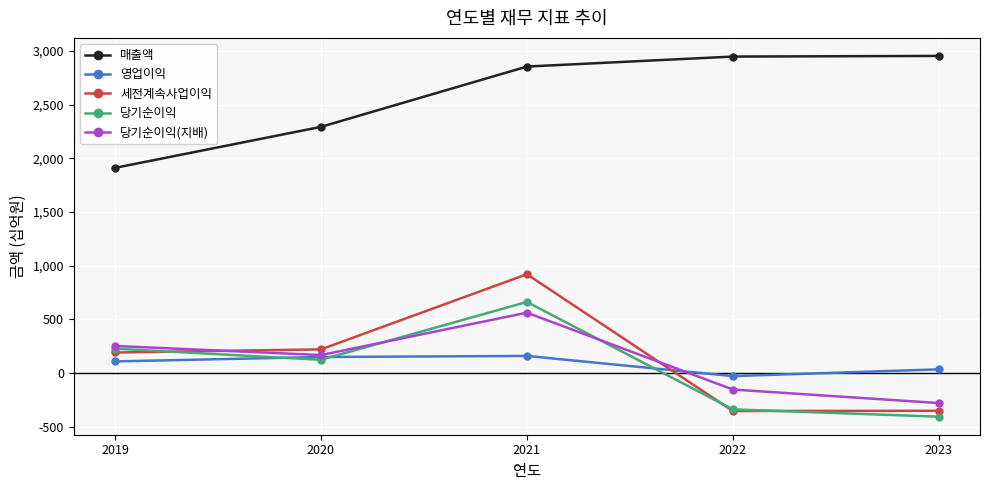

True or false: 세전계속사업이익 has a value of 192 at 2019.

True